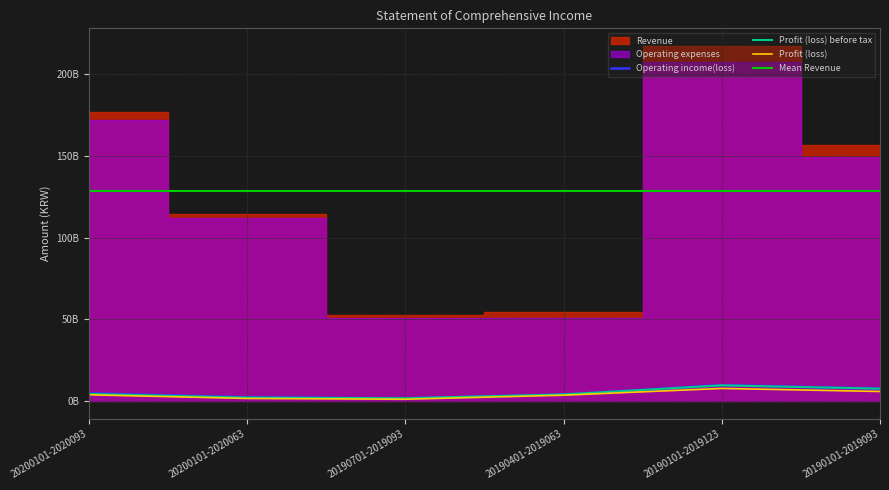

What position from the left is 20200101-2020063?

2